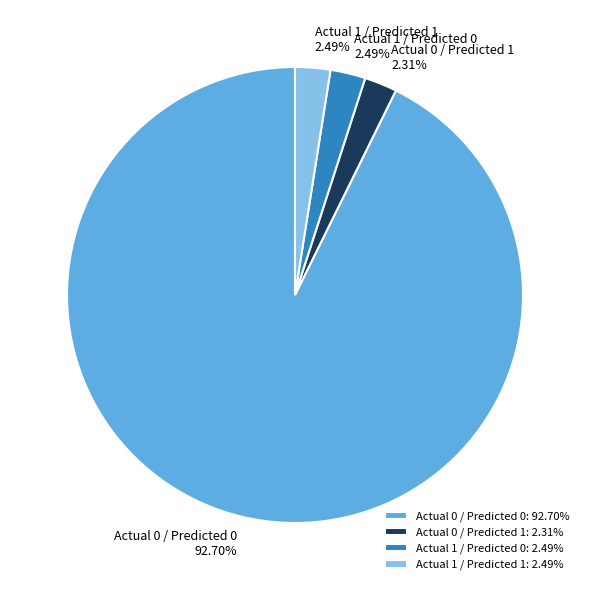

To the nearest percent, what is the average slice percentage?

25%